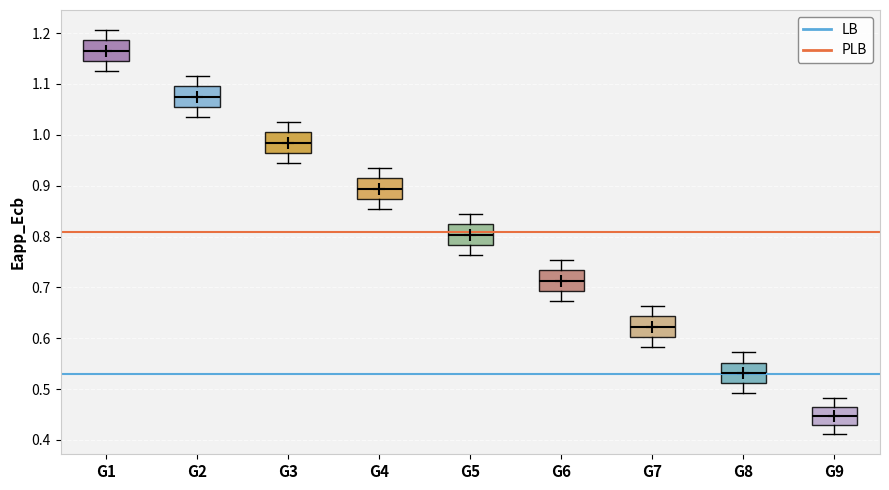

Reading left to right, transcribe this box plot: for each box, give where its median line is, the range the box spans, and where its two whiskers end, as read against the y-axis. The values are not printed on the chart, so give them approximately, as read against the axis.

G1: median 1.17, box 1.15 to 1.19, whiskers 1.13 to 1.21
G2: median 1.07, box 1.05 to 1.10, whiskers 1.03 to 1.12
G3: median 0.98, box 0.96 to 1.00, whiskers 0.94 to 1.02
G4: median 0.89, box 0.87 to 0.91, whiskers 0.85 to 0.93
G5: median 0.80, box 0.78 to 0.82, whiskers 0.76 to 0.84
G6: median 0.71, box 0.69 to 0.73, whiskers 0.67 to 0.75
G7: median 0.62, box 0.60 to 0.64, whiskers 0.58 to 0.66
G8: median 0.53, box 0.51 to 0.55, whiskers 0.49 to 0.57
G9: median 0.45, box 0.43 to 0.46, whiskers 0.41 to 0.48